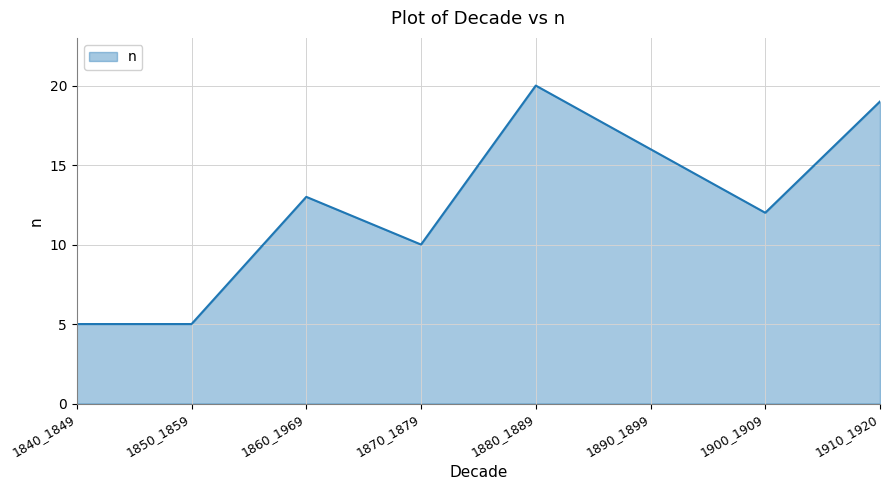

What is the difference between the values at 1900_1909 and 1840_1849?

7